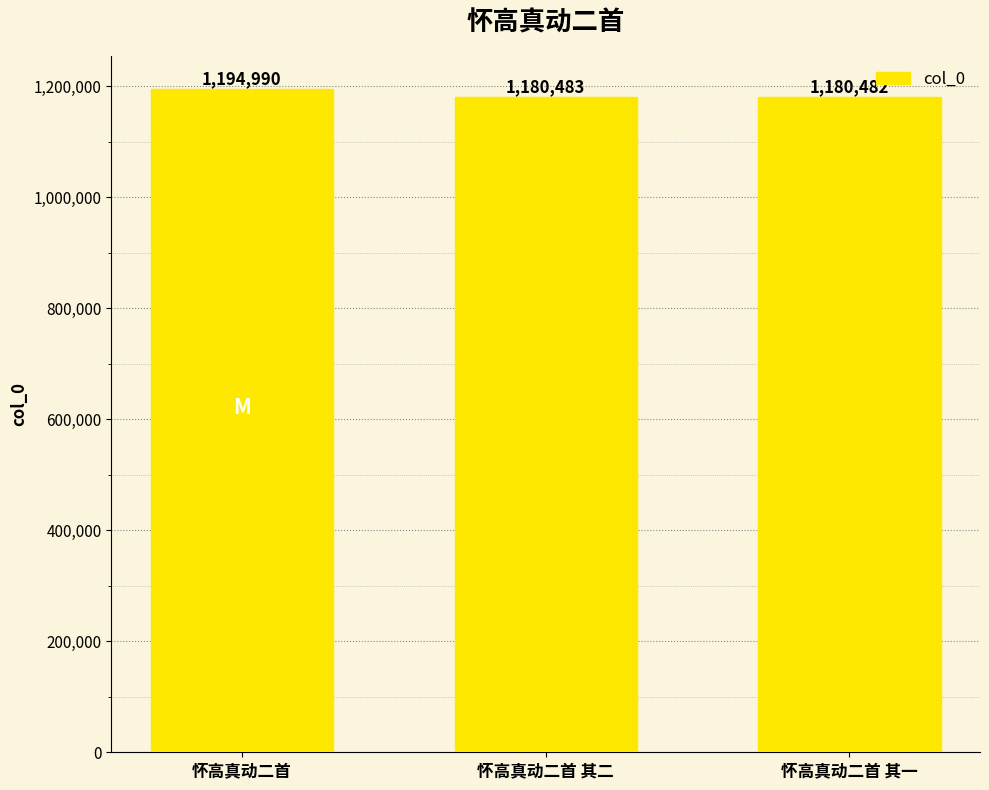

At which label is the value closest to 1187736?

怀高真动二首 其二